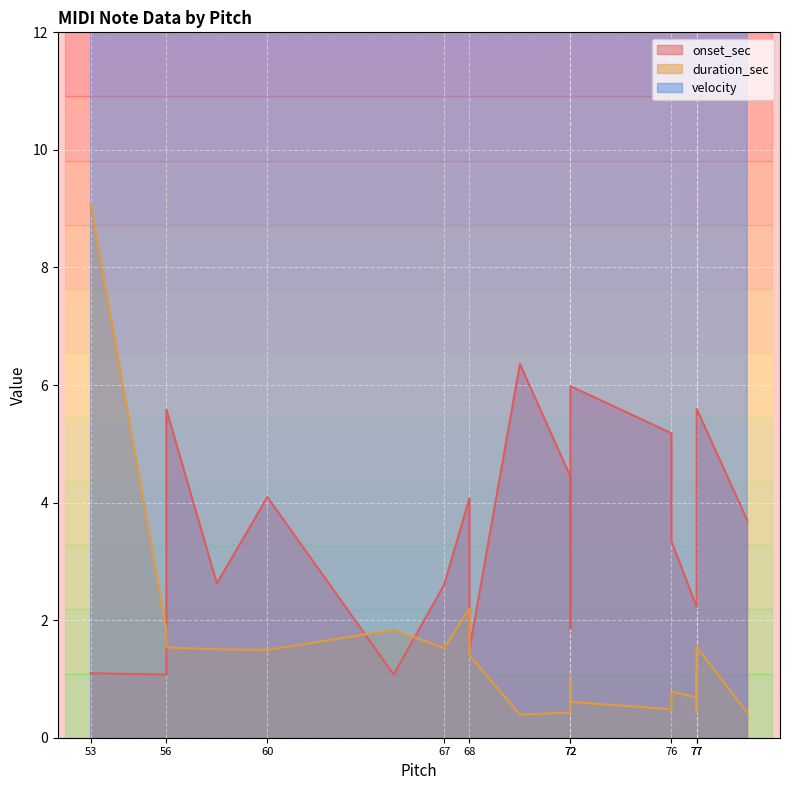

What is the label of the 9th point from the left?

77